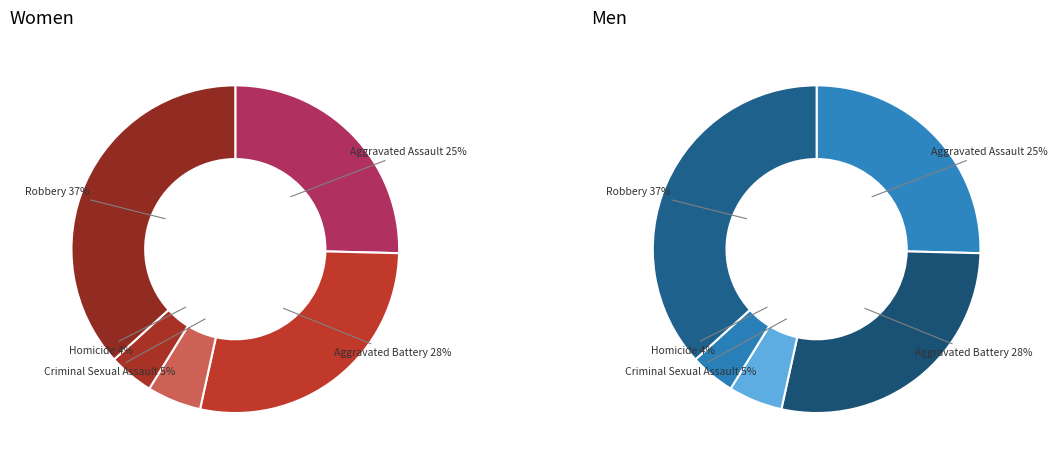

Is the sum of Aggravated Assault and Homicide greater than half?

No